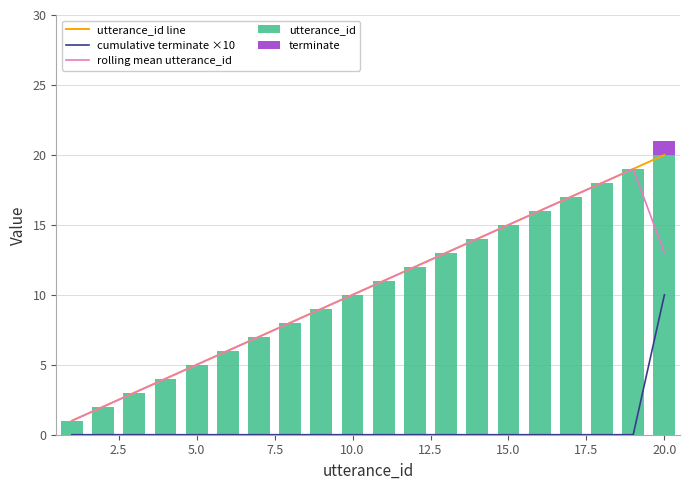

Which category has the highest value in the utterance_id series?

20.0